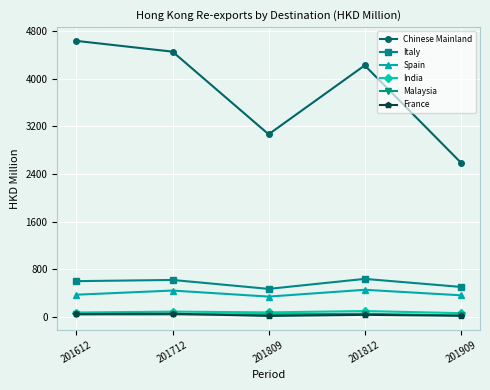

What is the sum of the India values at 201909 and 201612?

141.0